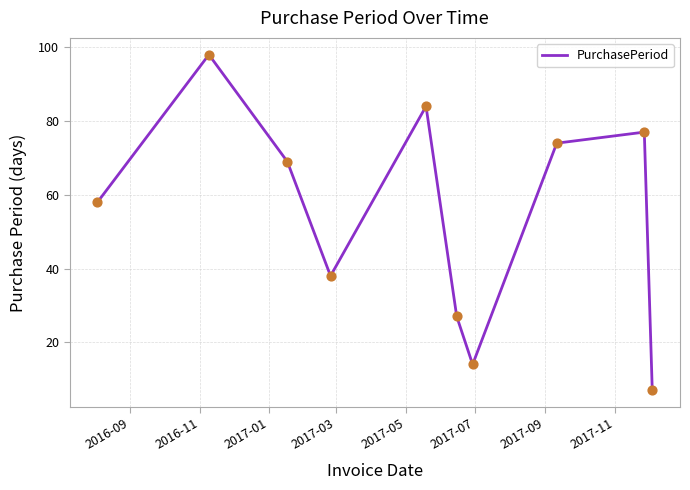

What is the smallest value displayed?

7